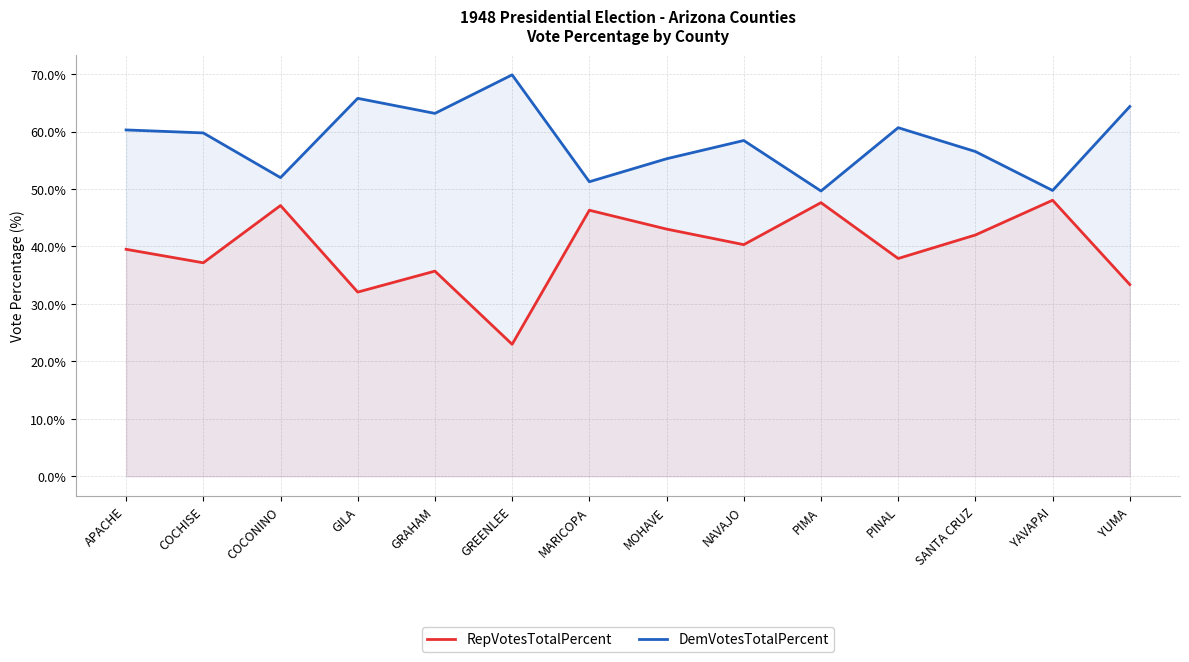

The RepVotesTotalPercent series shows 46.3 at MARICOPA. True or false?

True